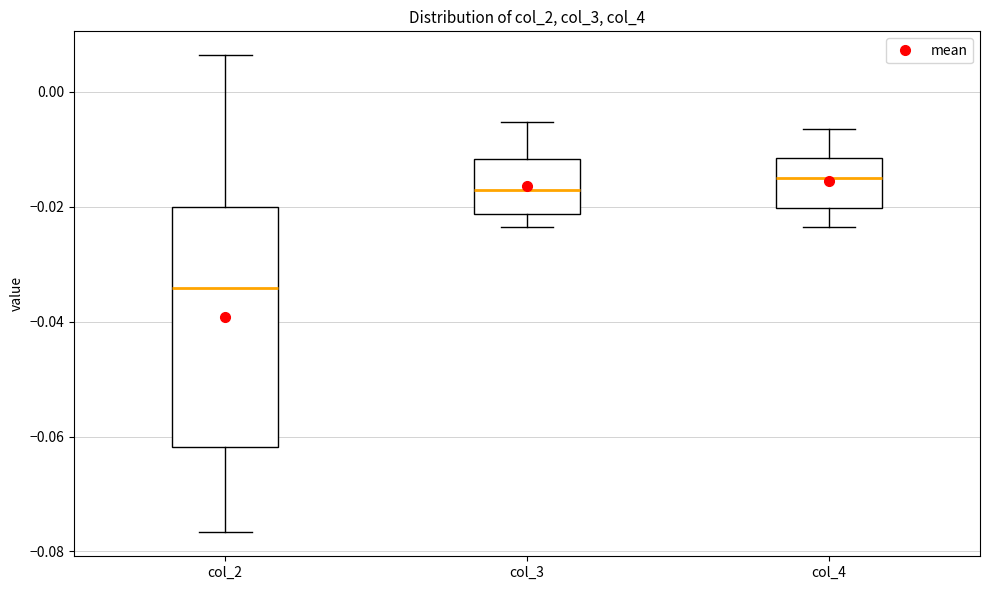

Reading left to right, read every box against the y-axis: the position of its median line, the range the box covers, and the ends of its whiskers. The values are not printed on the chart, so give them approximately, as read against the axis.

col_2: median -0.034, box -0.062 to -0.020, whiskers -0.076 to 0.006
col_3: median -0.018, box -0.022 to -0.012, whiskers -0.024 to -0.006
col_4: median -0.014, box -0.020 to -0.012, whiskers -0.024 to -0.006